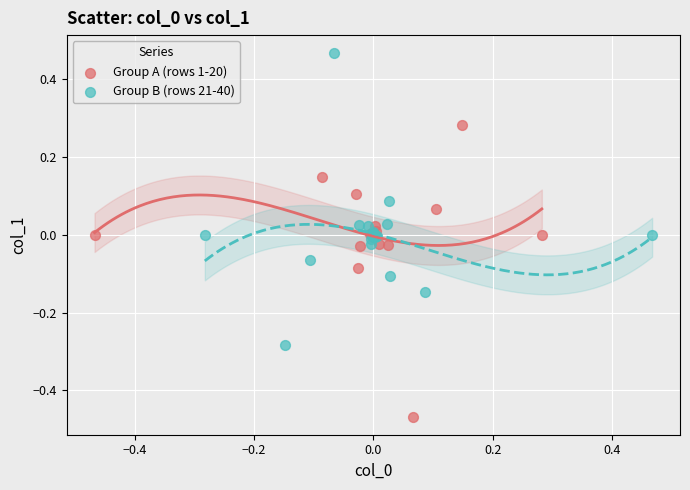

Which series reaches the minimum Y coordinate?

Group A (rows 1-20)